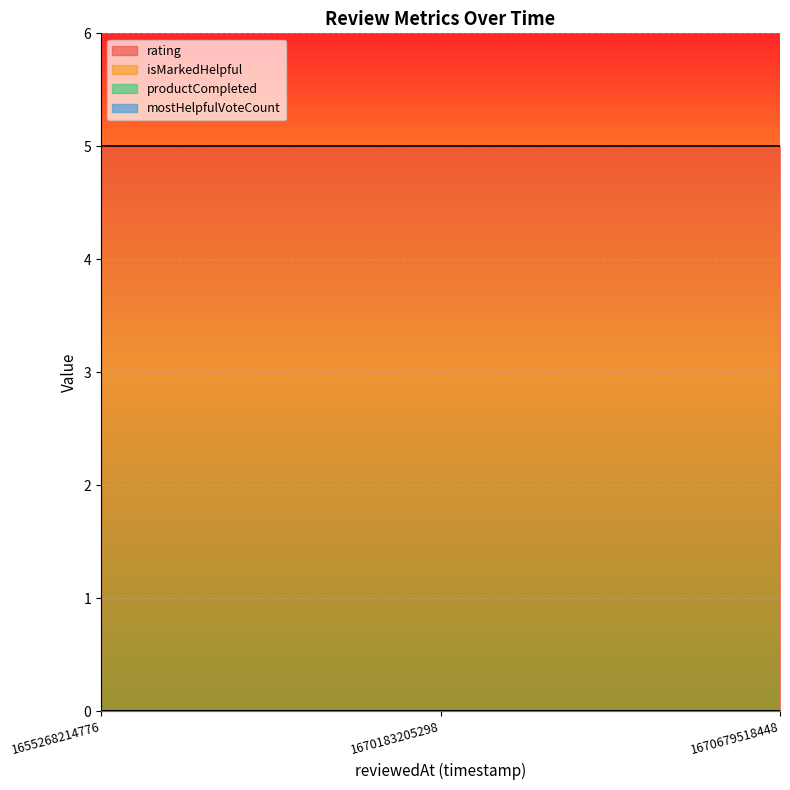

Rank the categories by productCompleted value from lowest to highest.

1655268214776, 1670183205298, 1670679518448